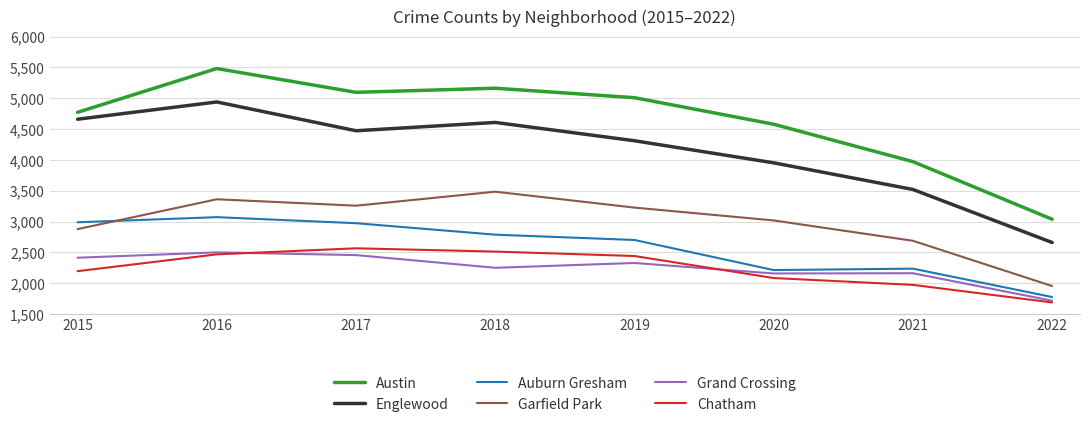

Count the number of data series in this chart.

6